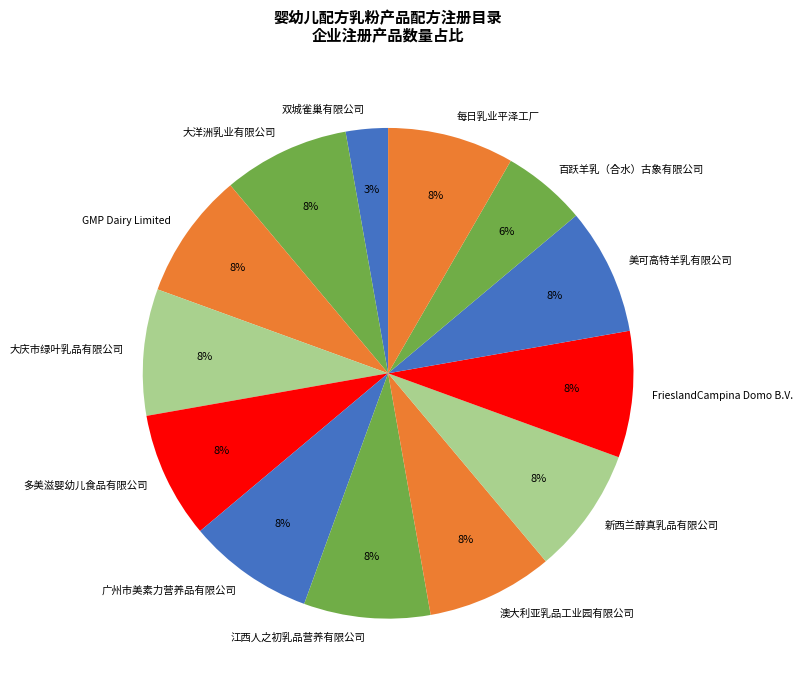

The 多美滋婴幼儿食品有限公司 slice represents 8% of the pie. True or false?

True